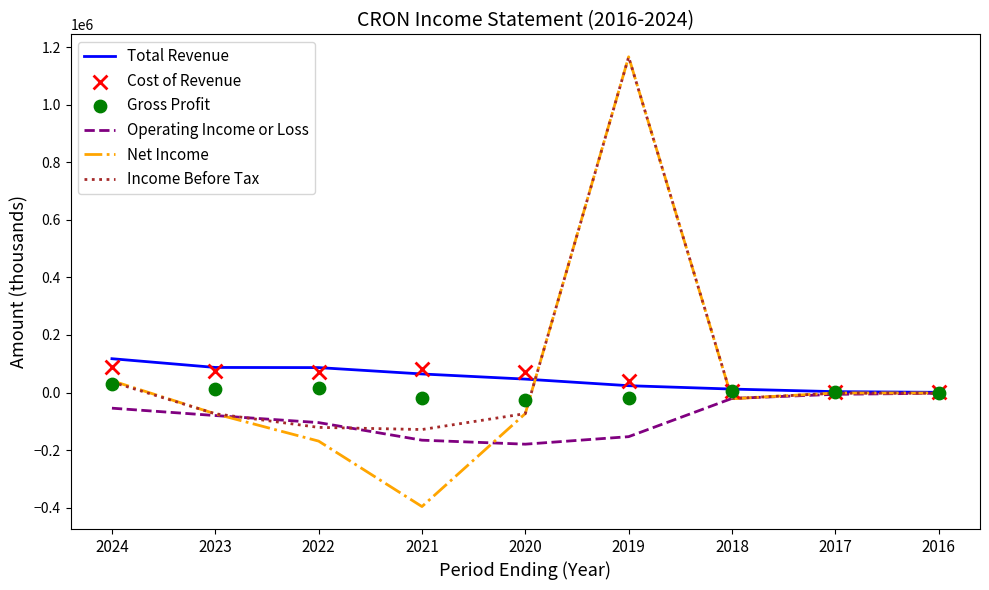

Is the value of Gross Profit at 2018 greater than the value of Income Before Tax at 2020?

Yes